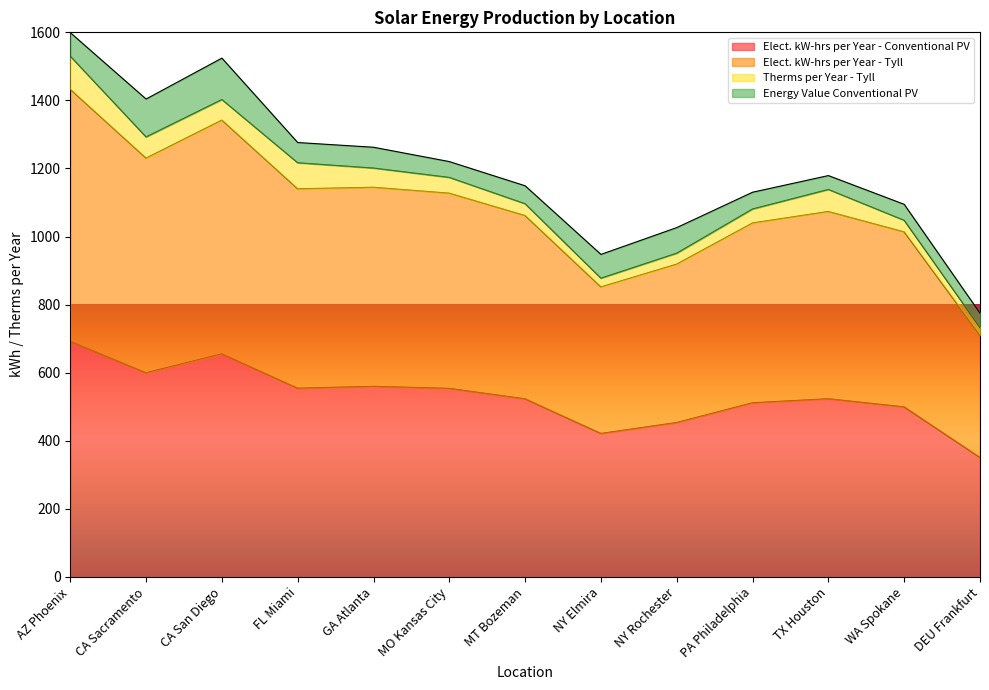

What is the label of the 8th point from the left?

NY Elmira